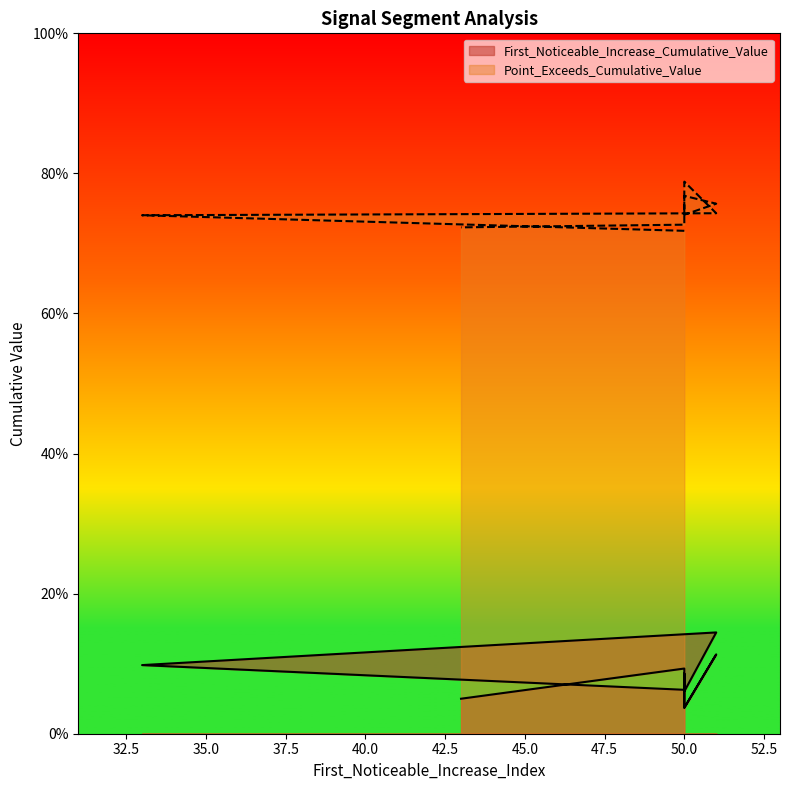

Rank the categories by Point_Exceeds_Cumulative_Value value from lowest to highest.

50, 43, 50, 33, 50, 51, 51, 50, 50, 50